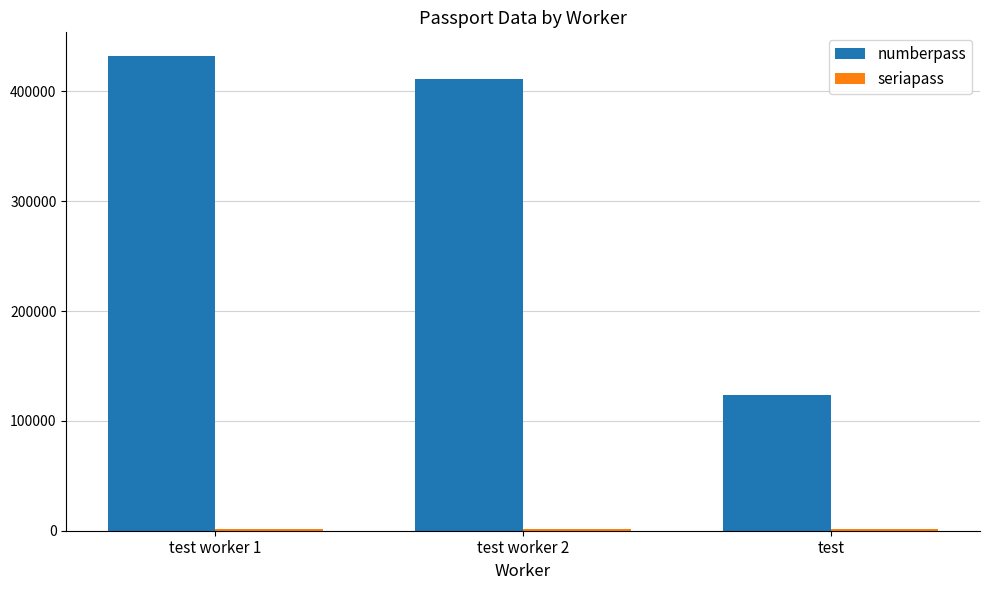

The numberpass series shows 123412 at test. True or false?

True